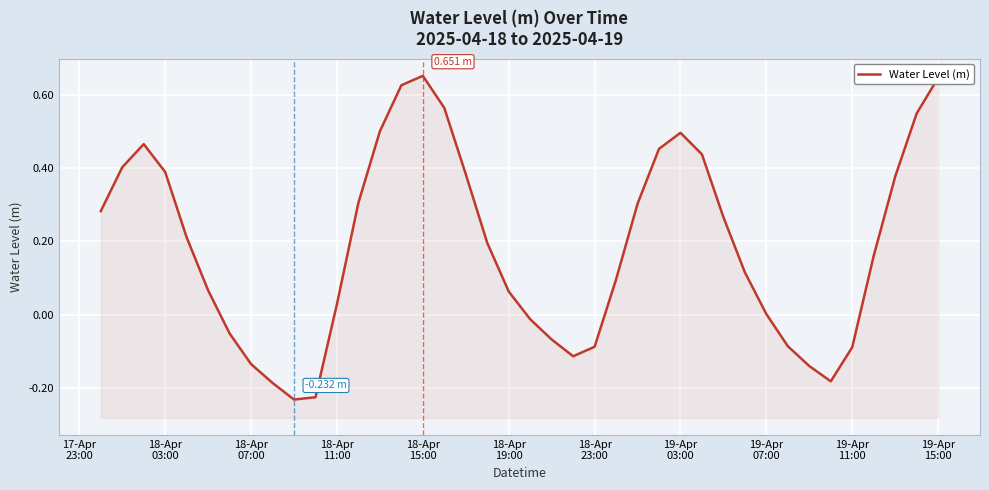

The chart shows a value of -0.1 at 19-Apr 11:00. True or false?

True